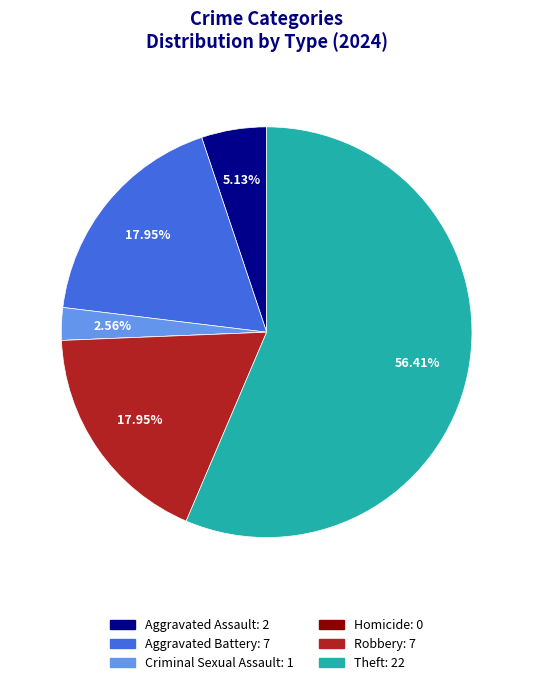

What is the largest slice in the pie chart?

Theft